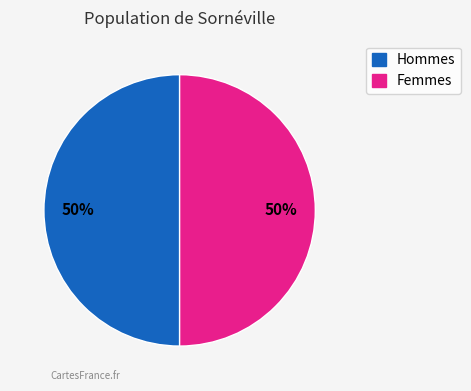

To the nearest percent, what is the average slice percentage?

50%